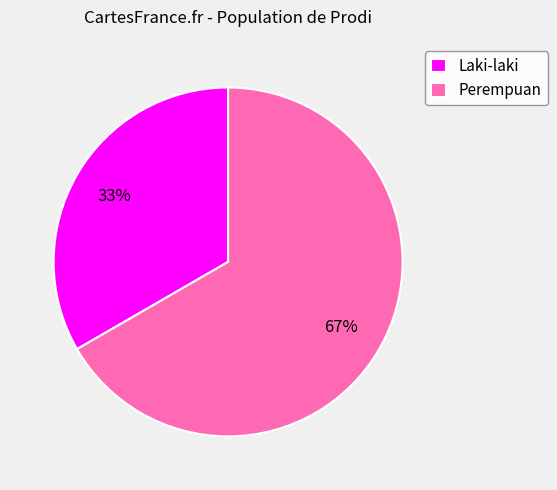

Count the number of slices in the pie.

2